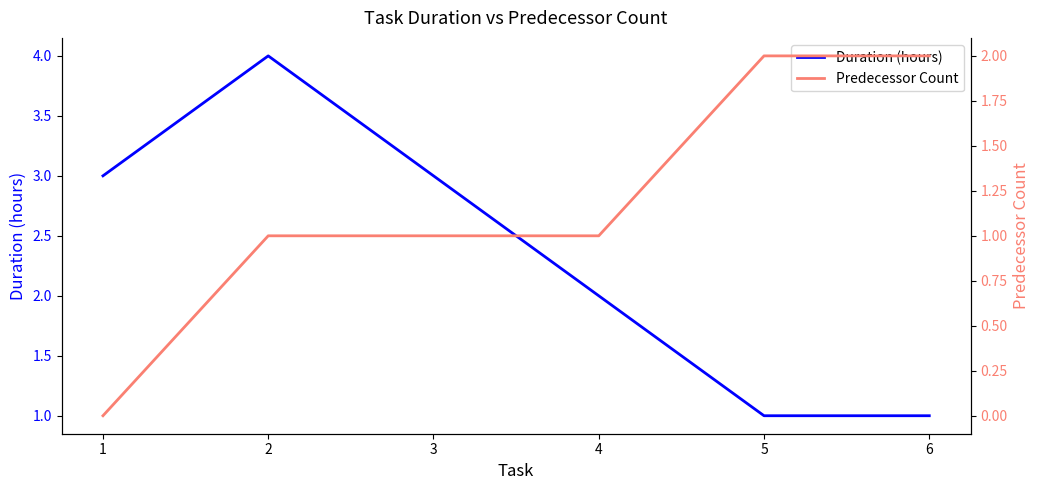

Is the value of Predecessor Count at 3 greater than the value of Duration (hours) at 4?

No